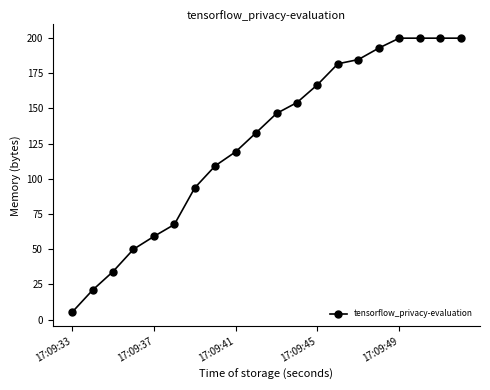

Reading right to left, transcribe all the data shown in this chart.

199.8	199.8	199.8	199.8	192.8	184.6	181.6	166.8	154.1	146.4	132.7	119.1	109.2	93.6	67.5	59.0	49.9	34.1	20.9	5.2